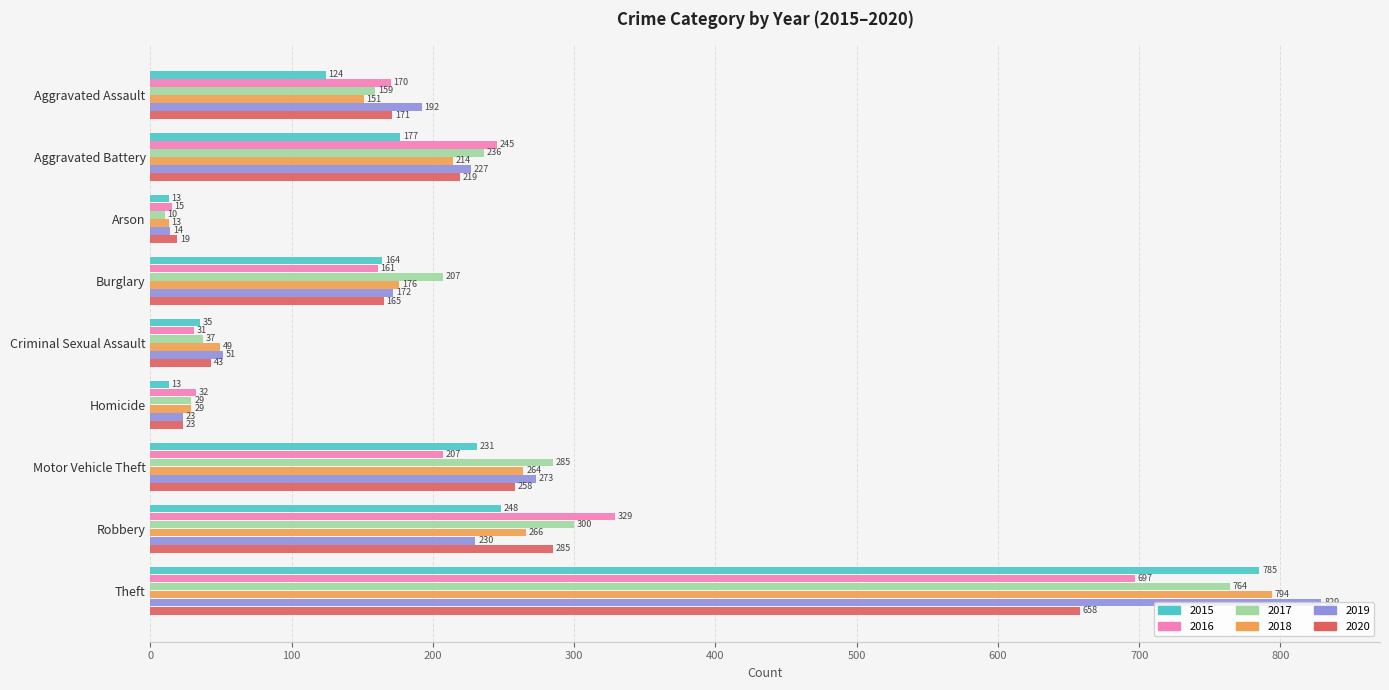

What is the difference between the maximum and minimum values in the 2020 series?

639